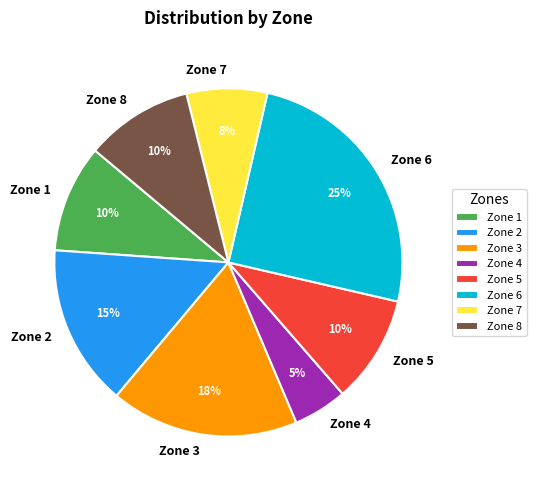

Approximately how many times larger is the value at Zone 4 compared to Zone 5?

0.5